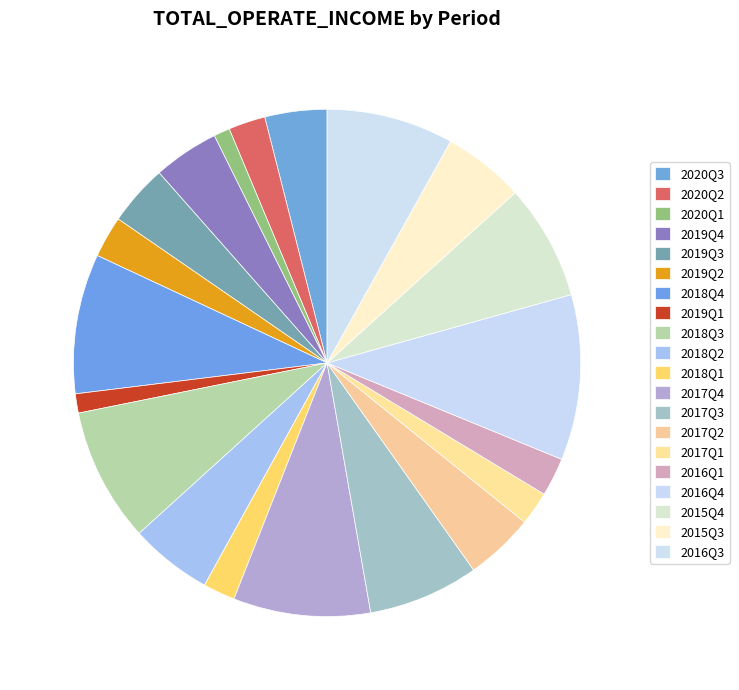

Is there a majority slice in this chart?

No